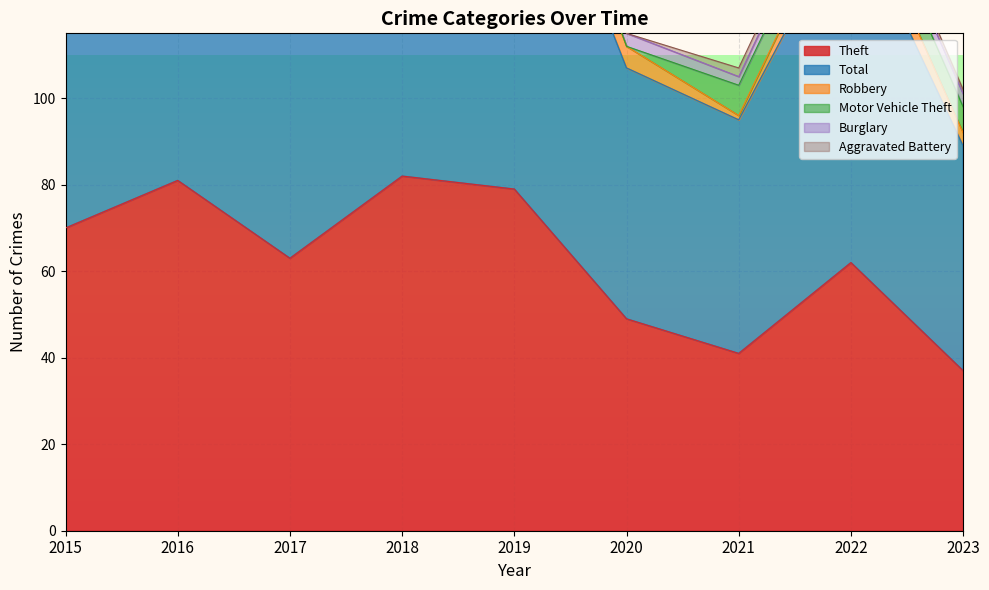

The value of Theft at 2020 is 14. True or false?

False